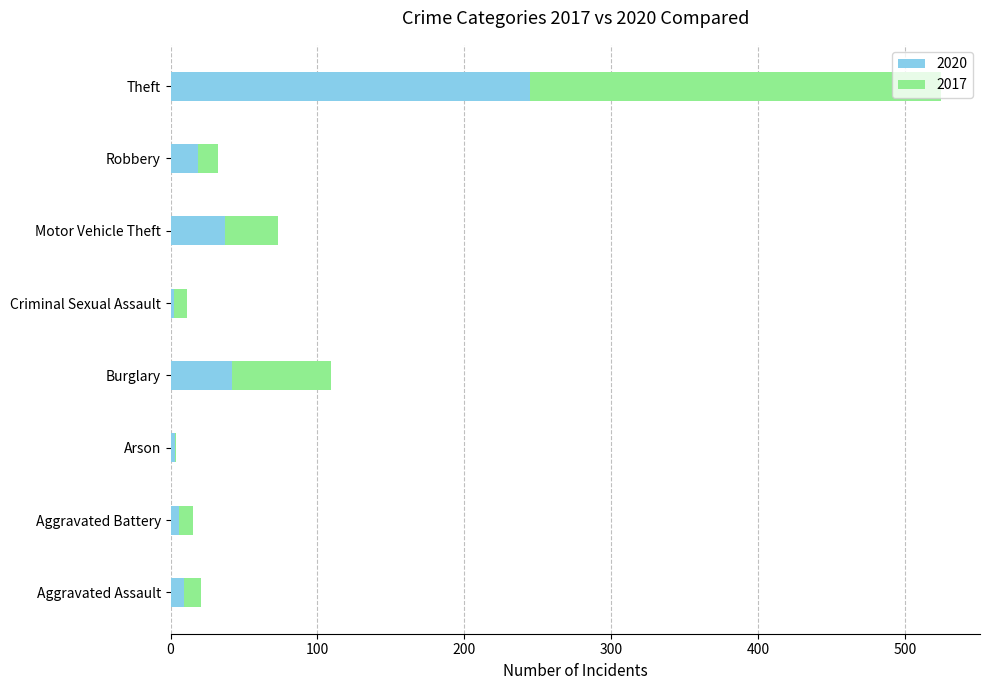

The value of 2020 at Motor Vehicle Theft is 37. True or false?

True